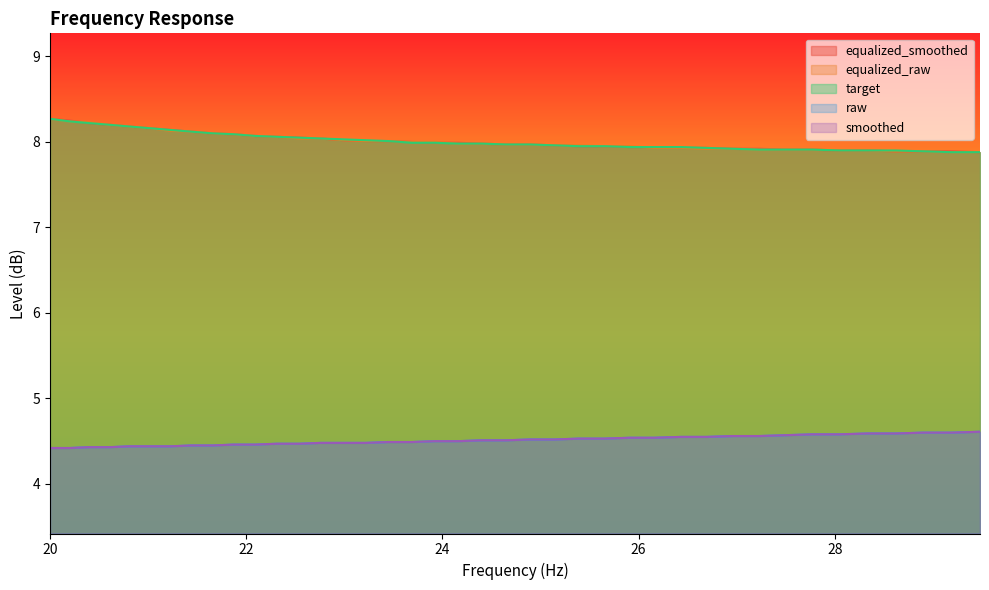

Does the chart have visible grid lines?

No